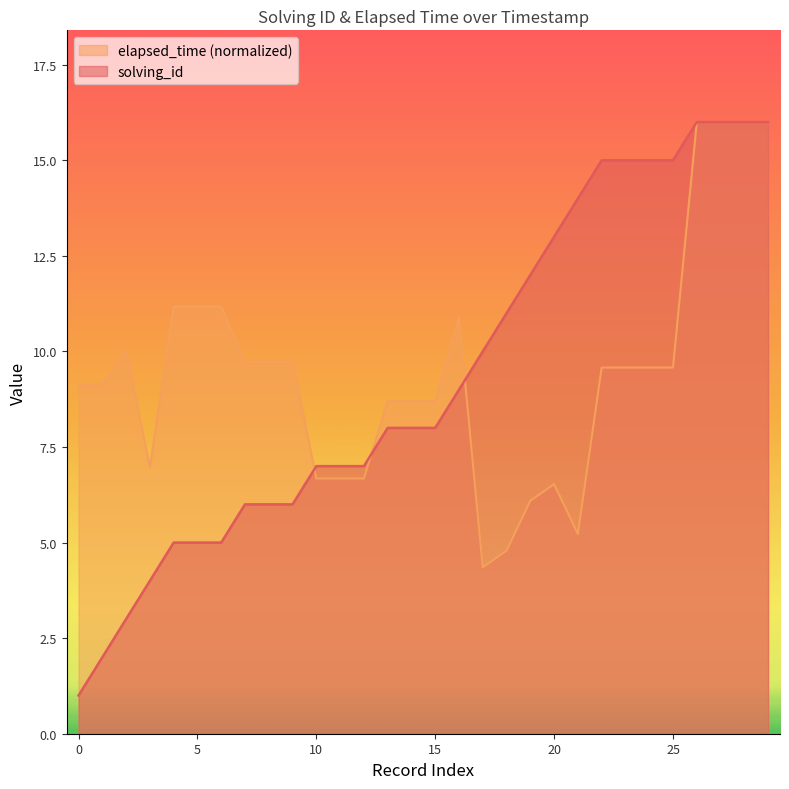

True or false: elapsed_time and solving_id intersect in this chart.

True